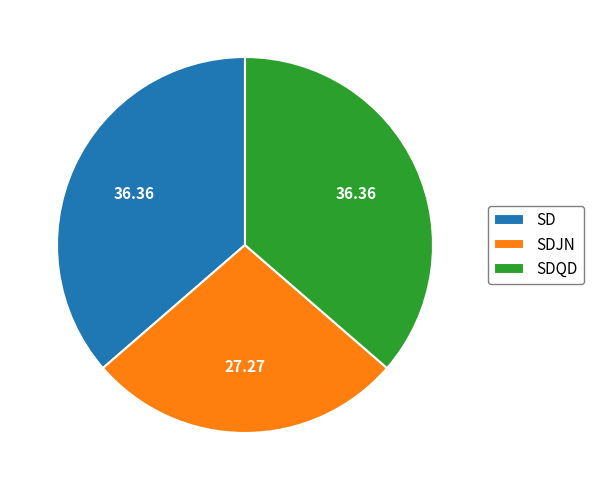

Do SDQD and SD together represent more than half of the pie?

Yes